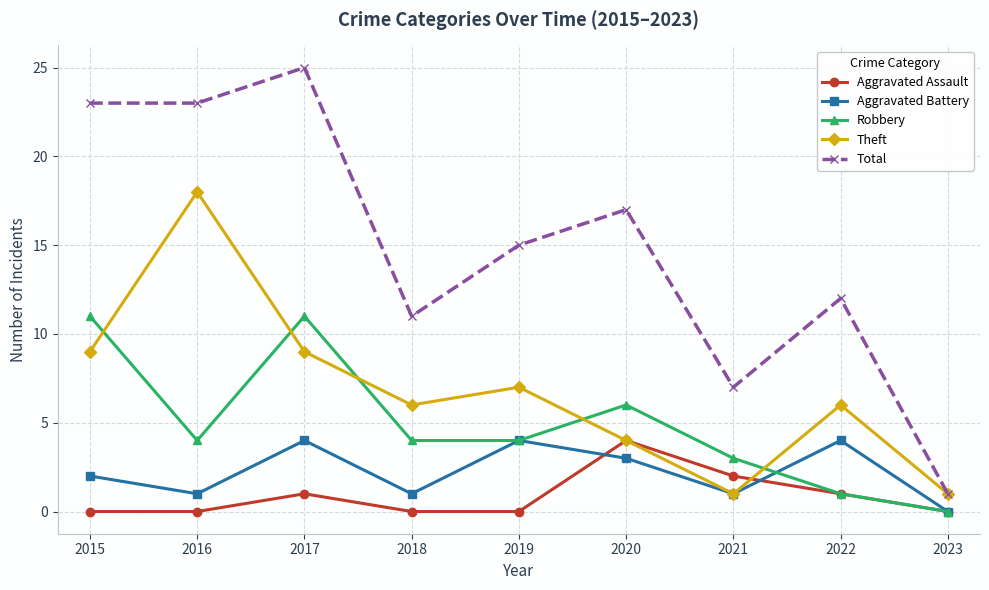

At how many categories does at least one series exceed 0?

9